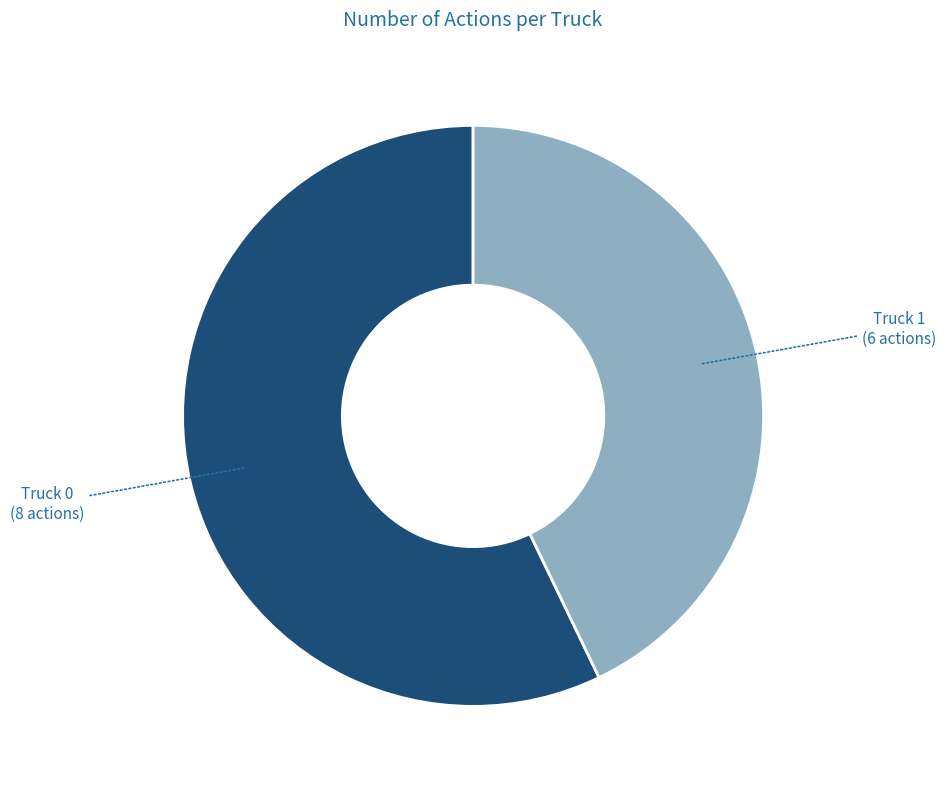

Is there a majority slice in this chart?

Yes